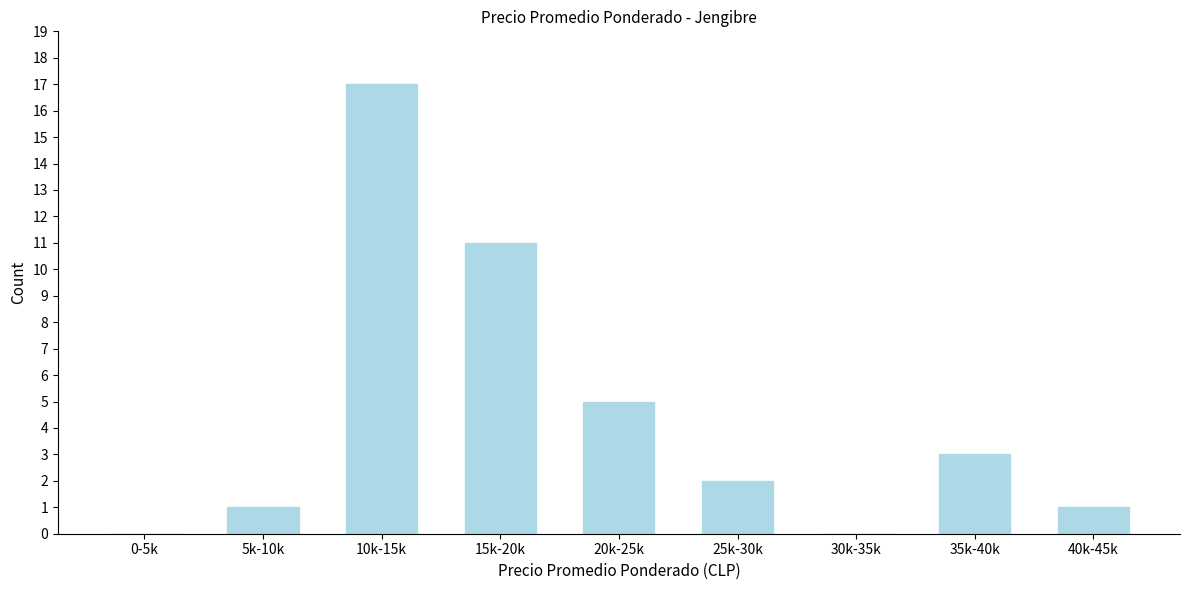

Reading right to left, what are all the values shown in this chart?

40k-45k=1	35k-40k=3	30k-35k=0	25k-30k=2	20k-25k=5	15k-20k=11	10k-15k=17	5k-10k=1	0-5k=0